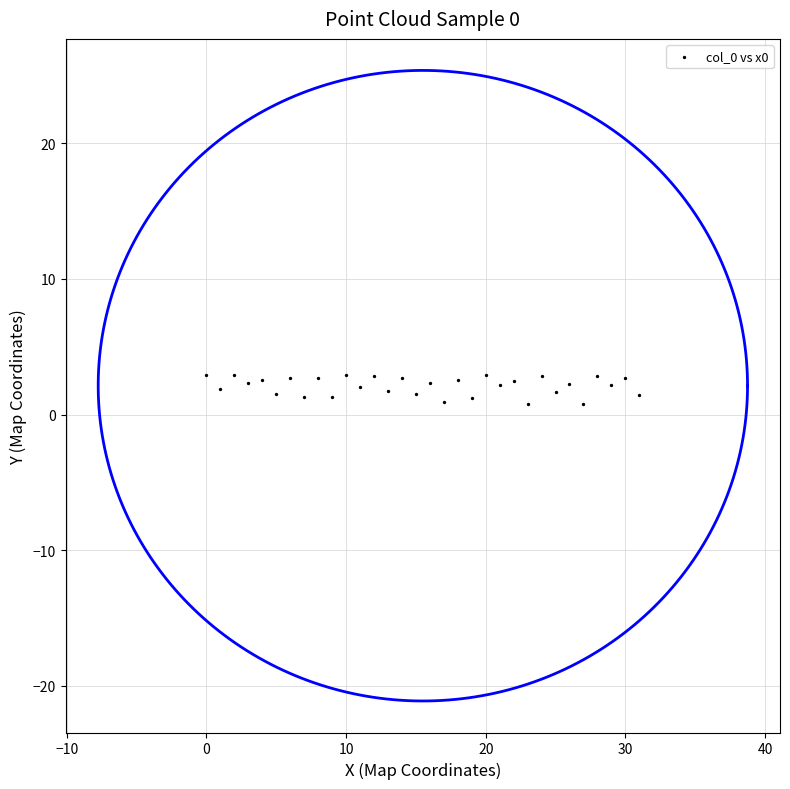

What is the range of Y values (max minus min)?

2.2